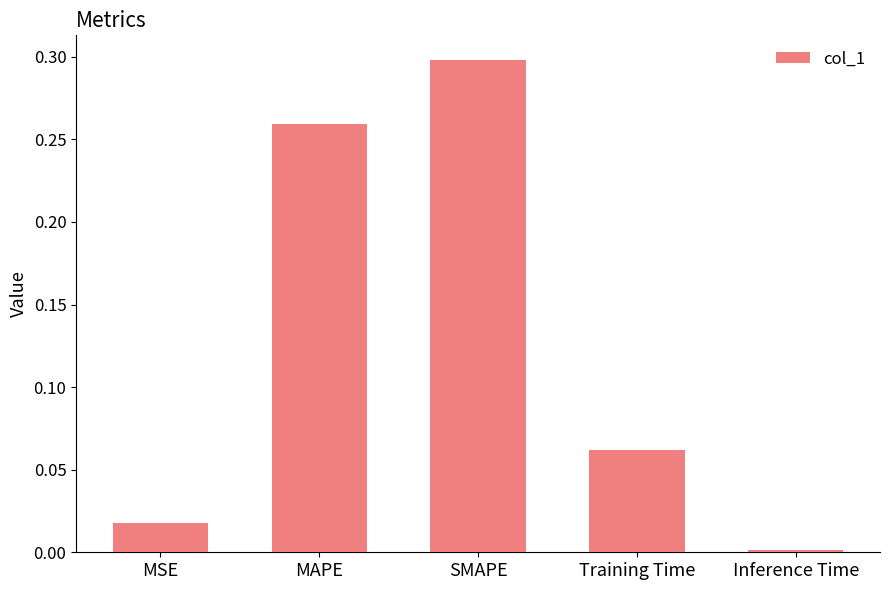

How many distinct data groups are displayed?

1